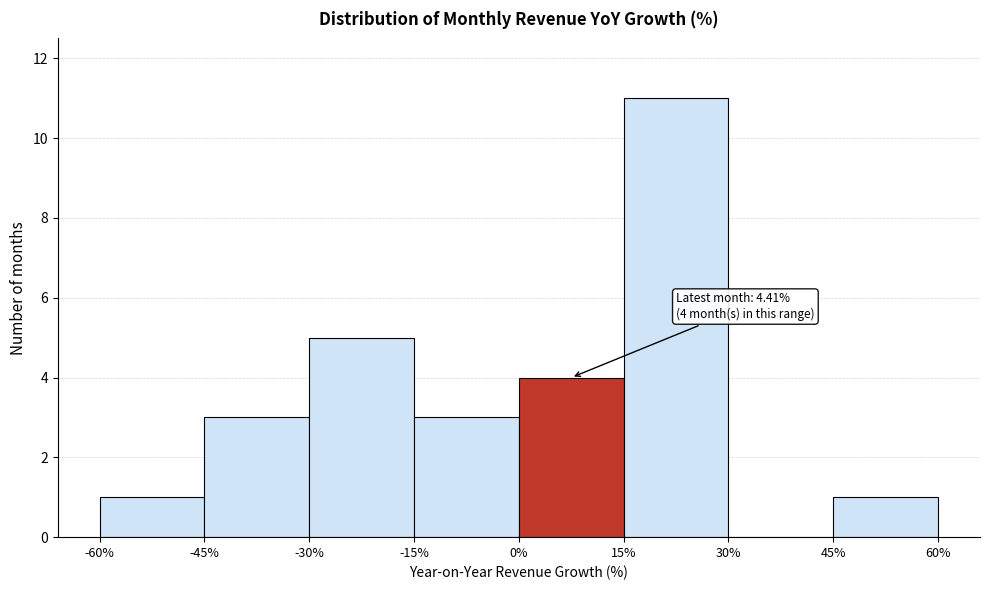

Over which range of the x-axis is the bar tallest?

15% to 30%